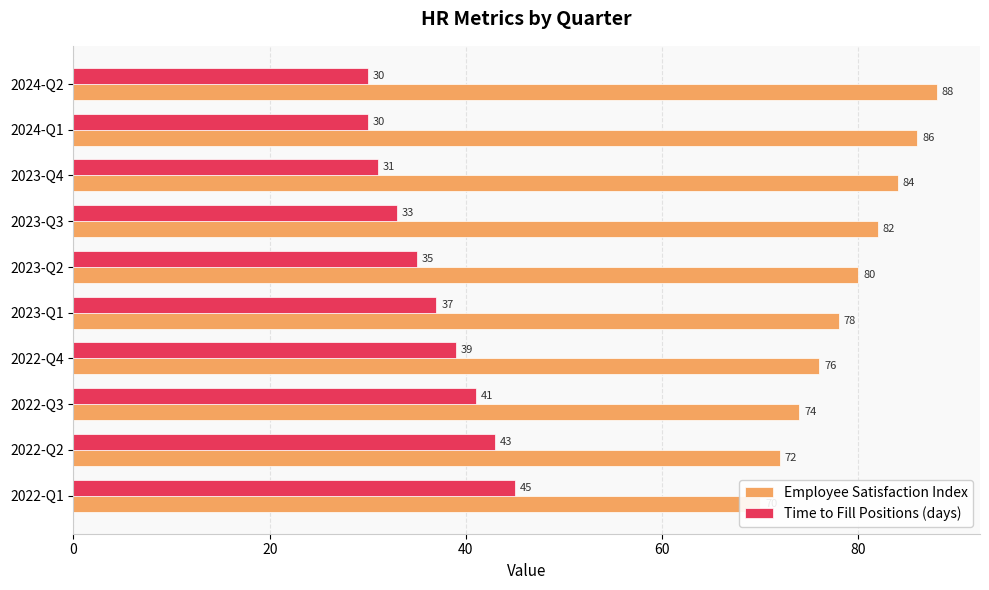

How many data points in Time to Fill Positions (days) are above 37?

4